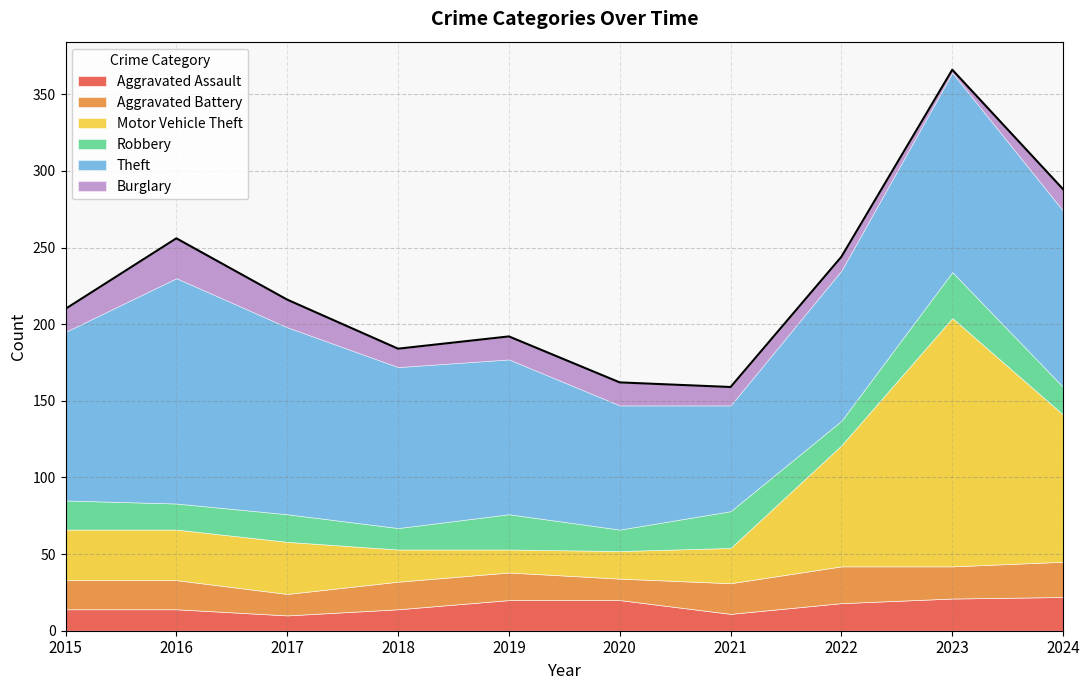

Which category has the lowest value in the Aggravated Battery series?

2017